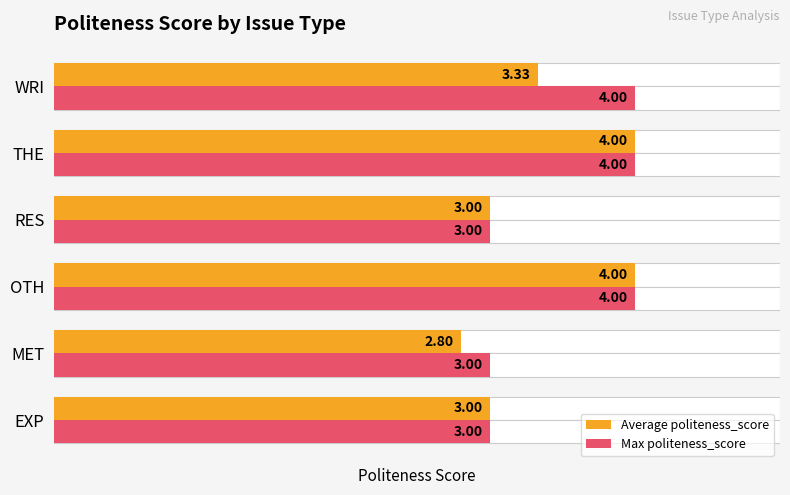

Rank the series by their maximum value, from lowest to highest.

Average politeness_score, Max politeness_score